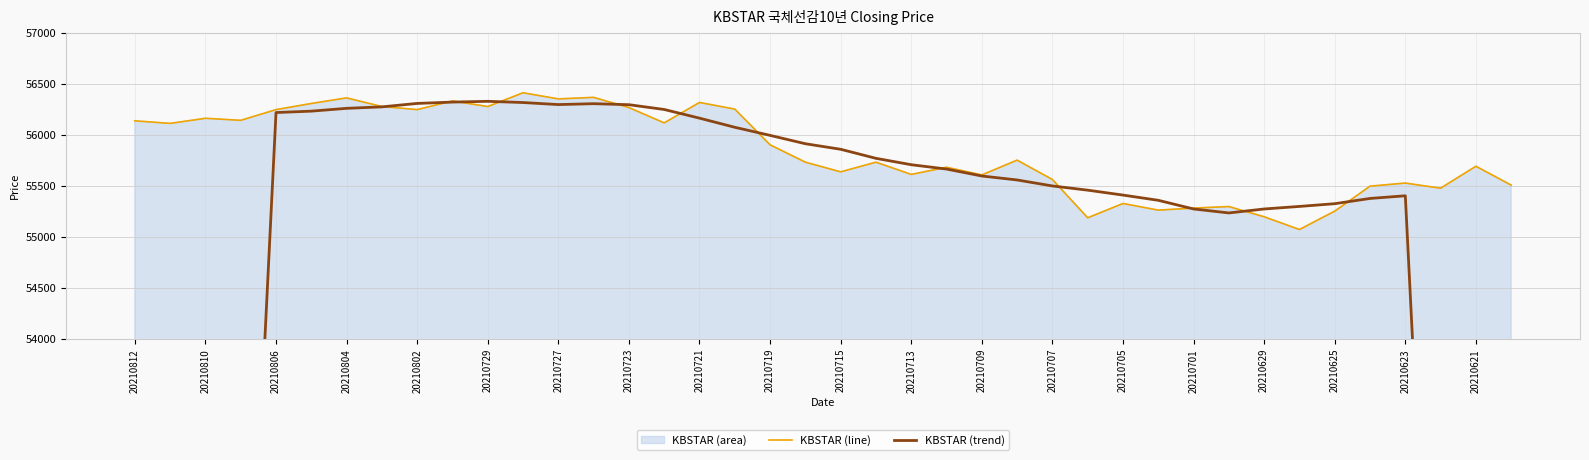

What is the lowest value of the KBSTAR (line) series?

55075